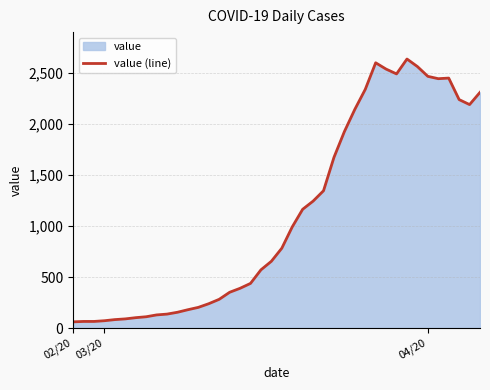

What is the change in value from 19 to 24?

+692